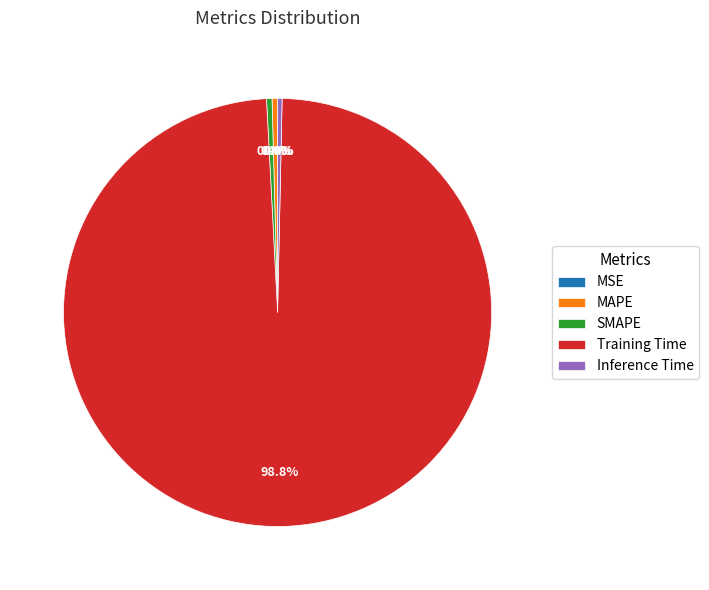

Which slice represents more than half of the pie?

Training Time